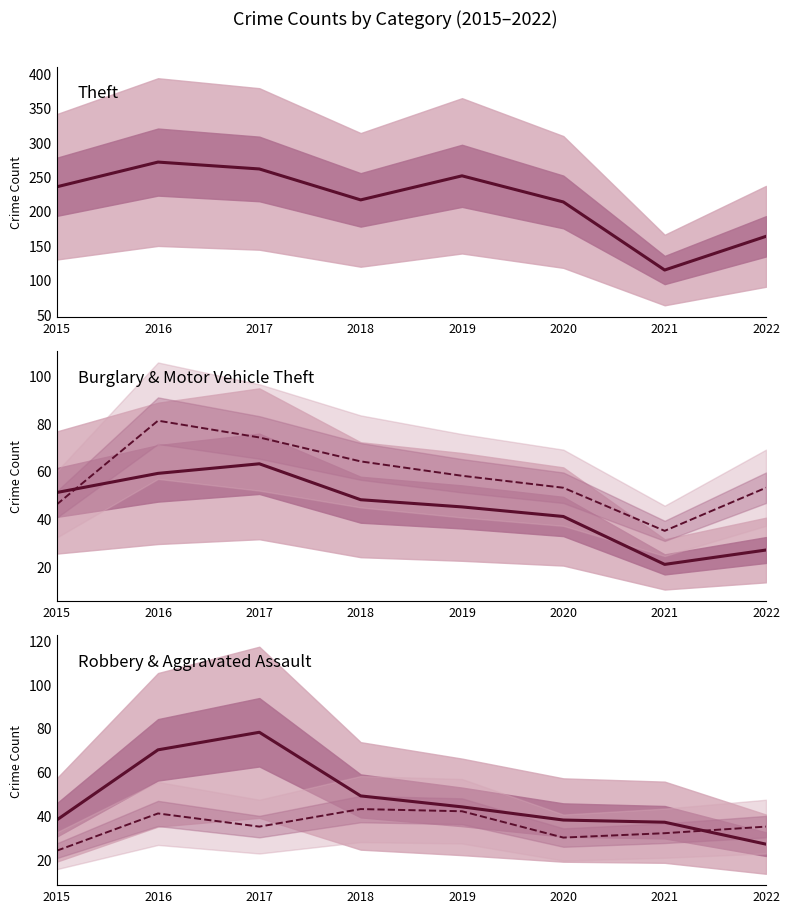

Rank the series at 2017 from lowest to highest value.

Aggravated Assault, Burglary, Motor Vehicle Theft, Robbery, Theft